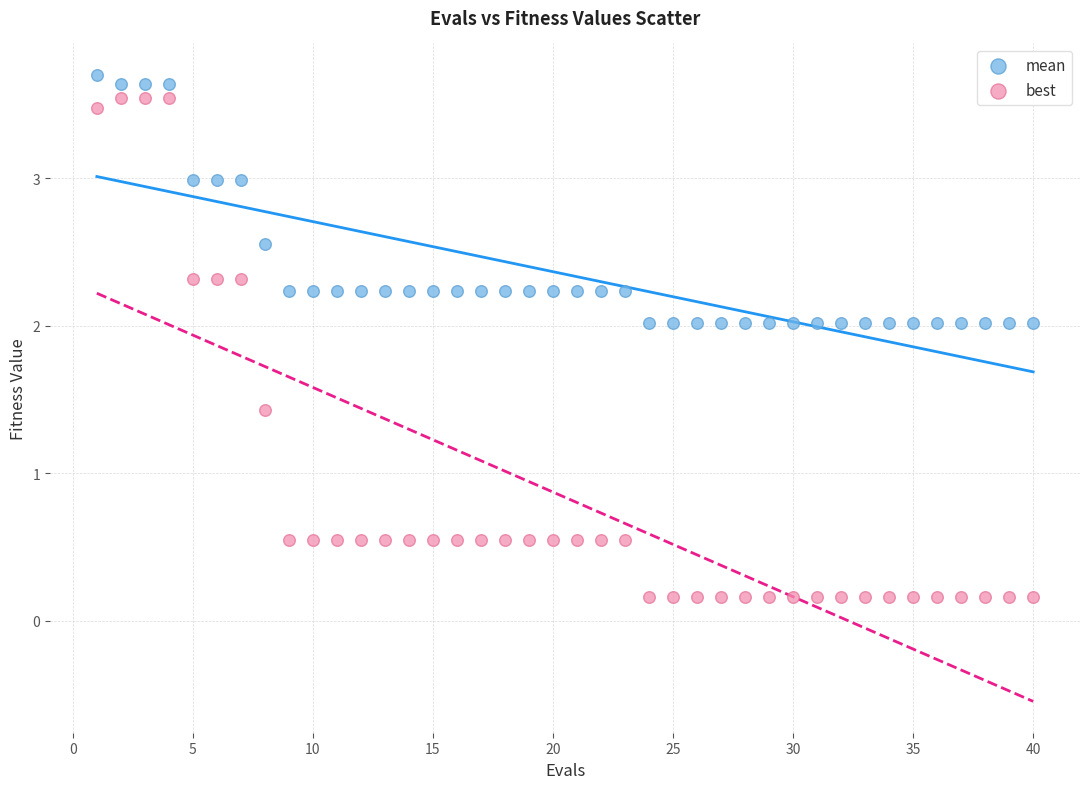

Which series has the widest spread of Y values?

best